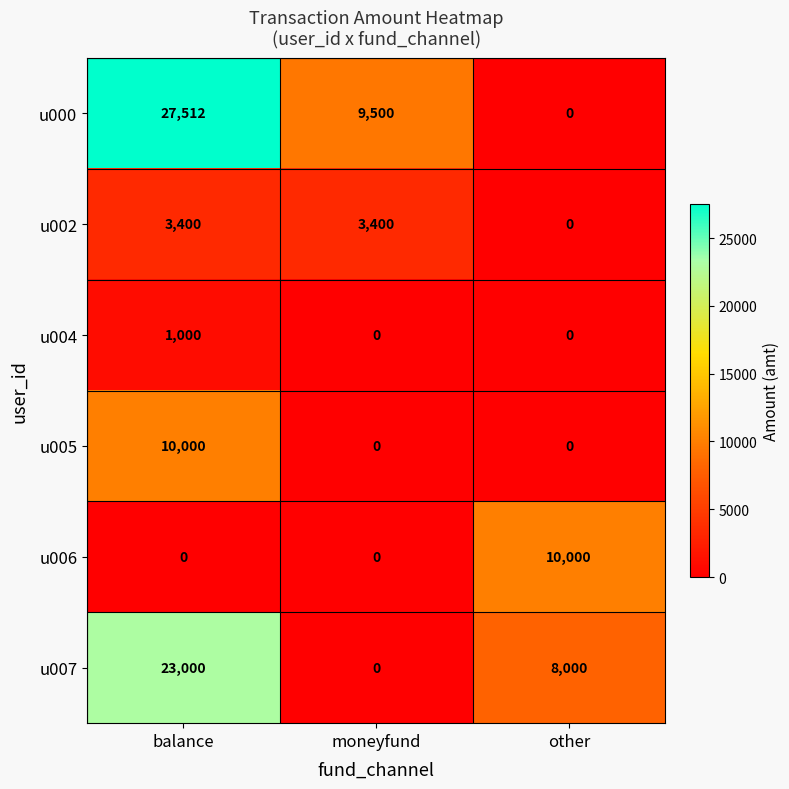

Which series has the widest spread of values?

u000